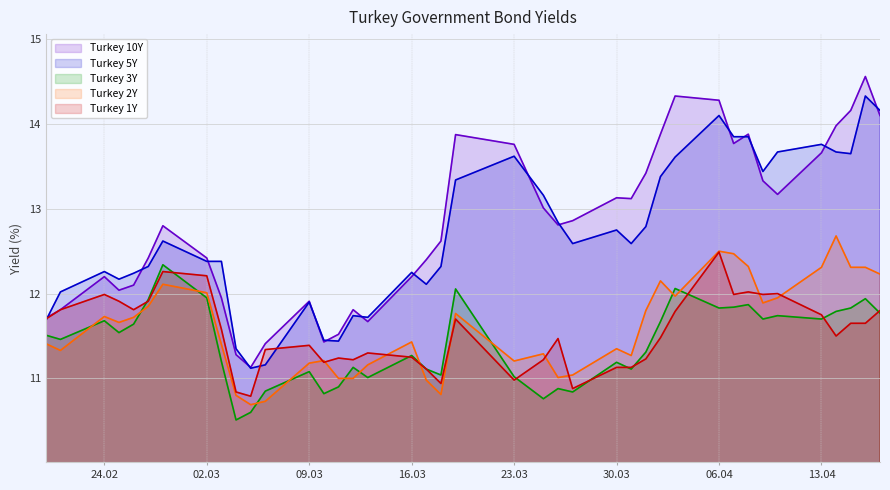

What is the difference between the maximum and minimum values in the Turkey 3Y series?

1.8